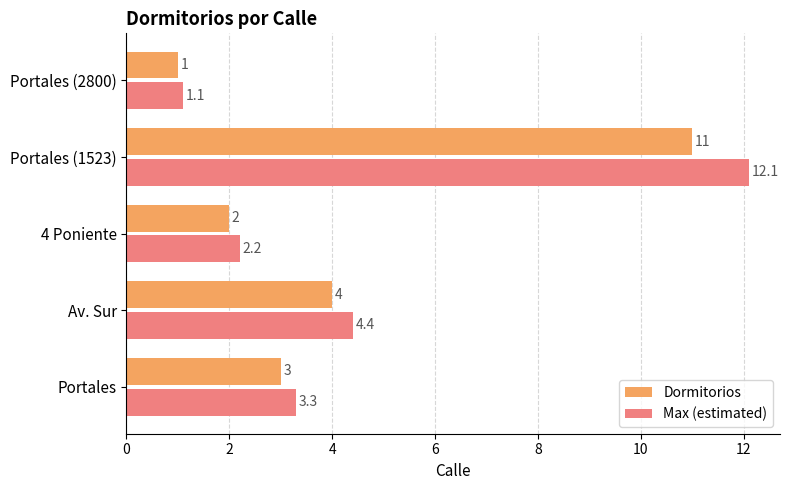

The Max (estimated) series shows 12.1 at Portales (1523). True or false?

True